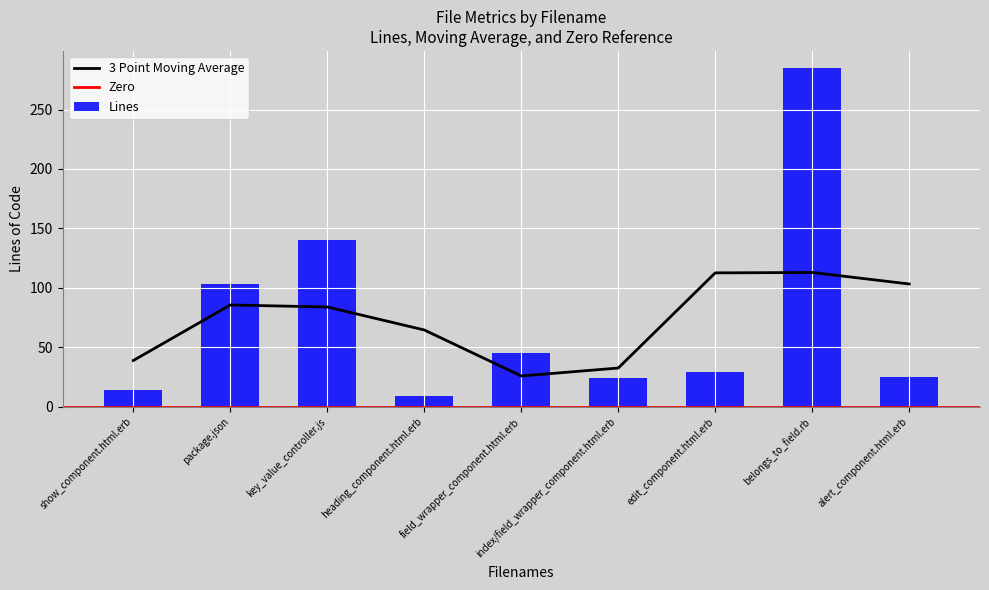

Between alert_component.html.erb and package.json, which is larger?

package.json